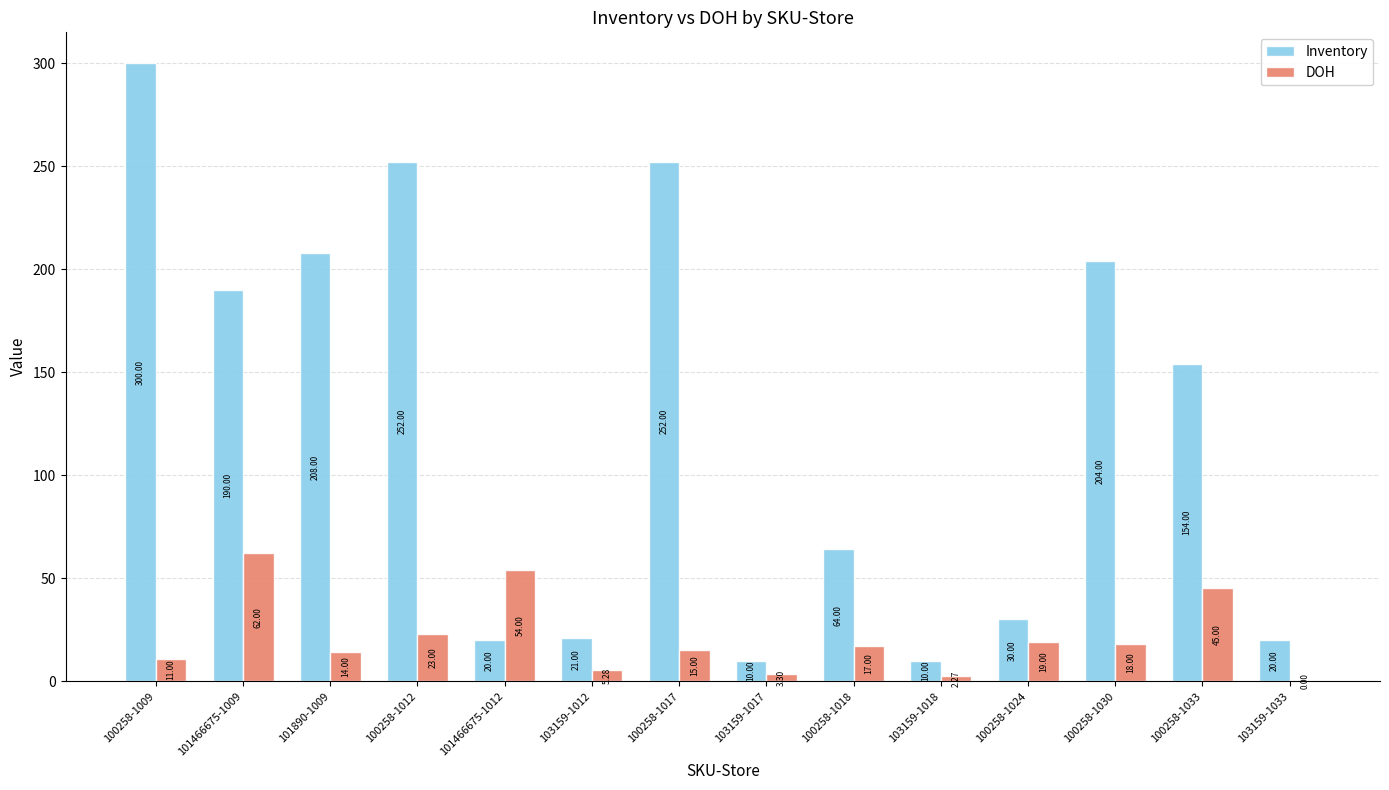

What is the sum of the DOH values at 103159-1033 and 100258-1030?

18.0